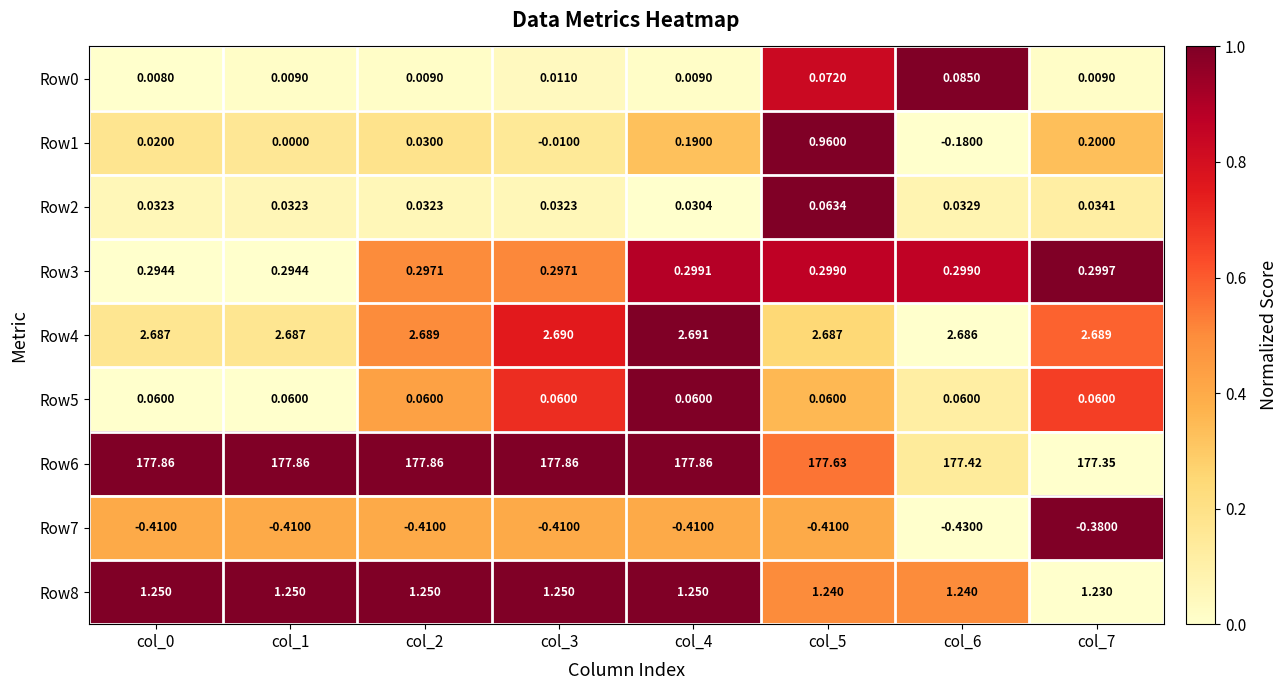

Which series has the largest total across all categories?

Row6